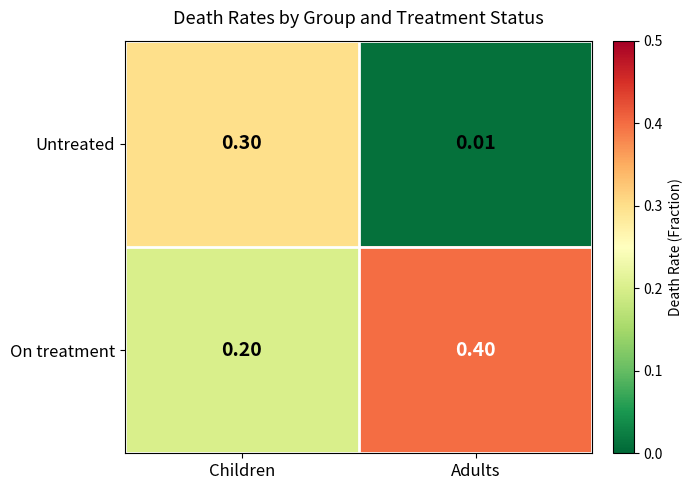

Where is Untreated nearest to the value 0?

Adults